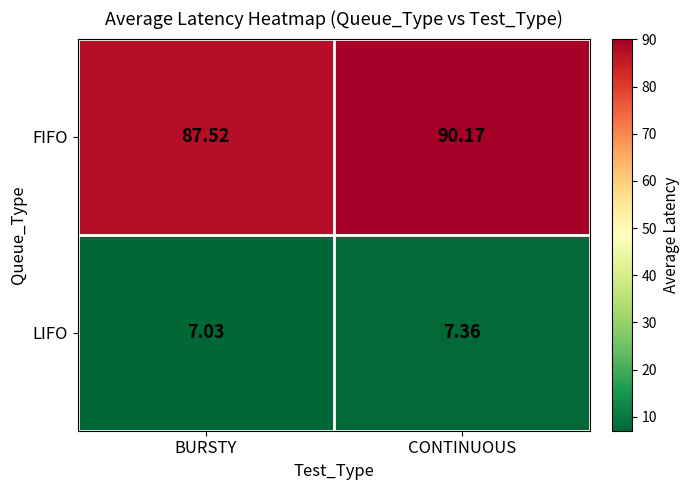

At which category is the sum across all series the highest?

CONTINUOUS